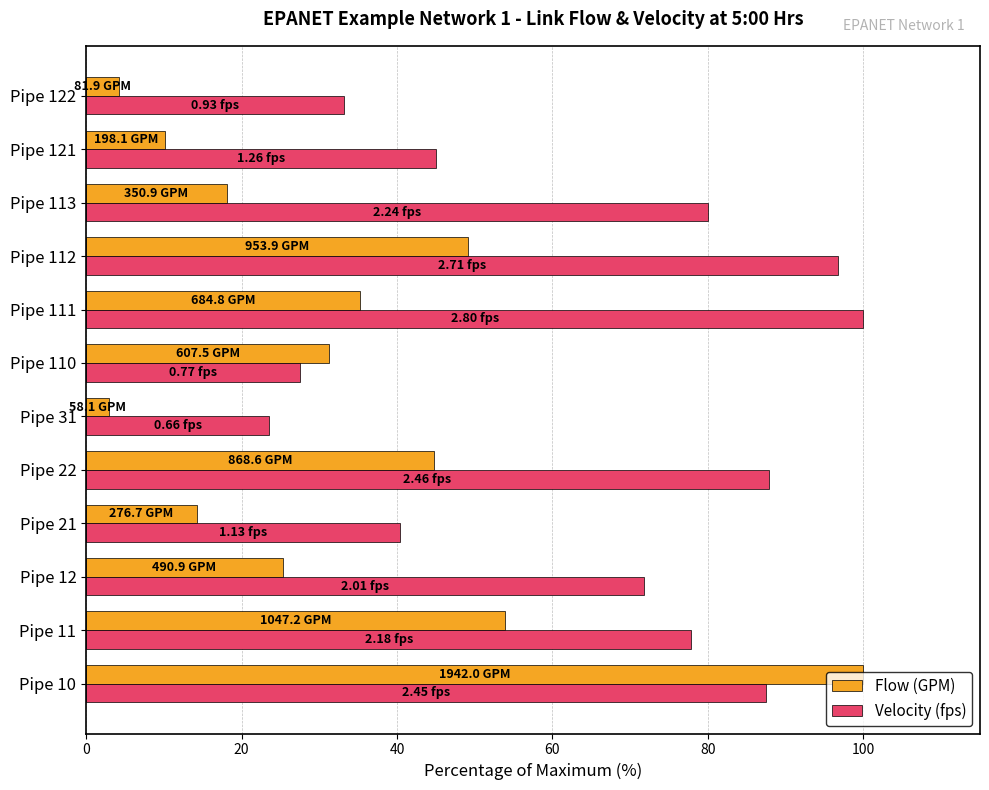

List the series in order of their overall mean, highest first.

Velocity (fps), Flow (GPM)